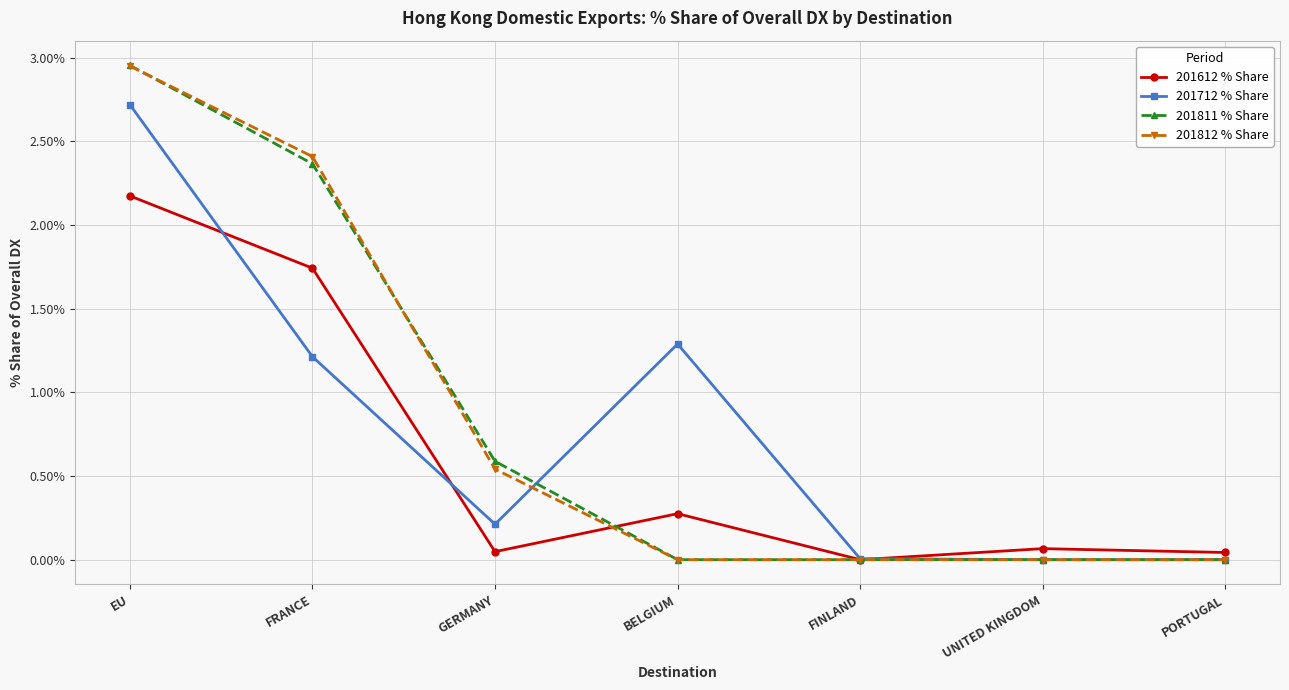

At which category is the sum across all series the highest?

EU